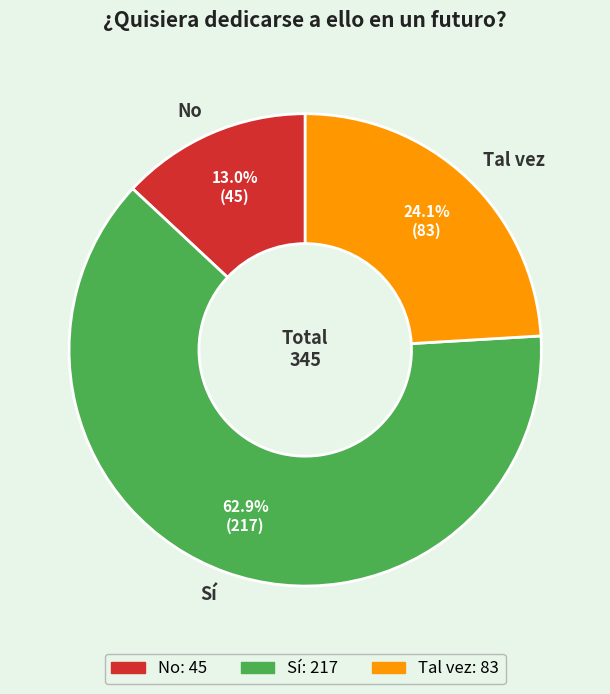

What percentage is NOT represented by No?

87.0%